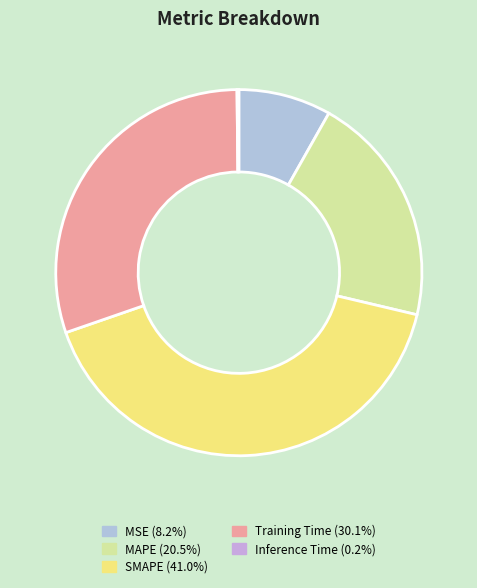

Is there a majority slice in this chart?

No